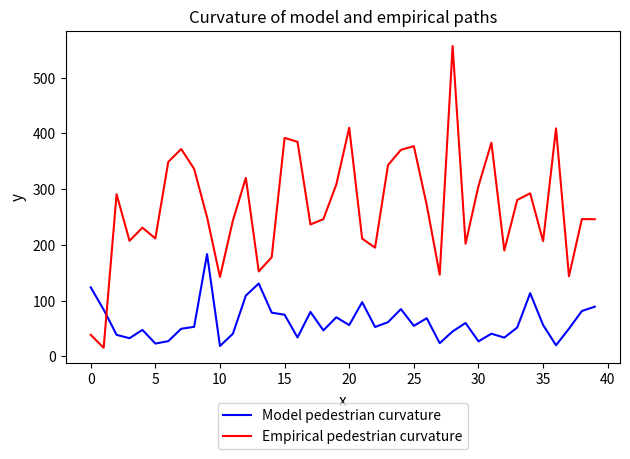

Which series has the largest range (max minus min)?

Empirical pedestrian curvature